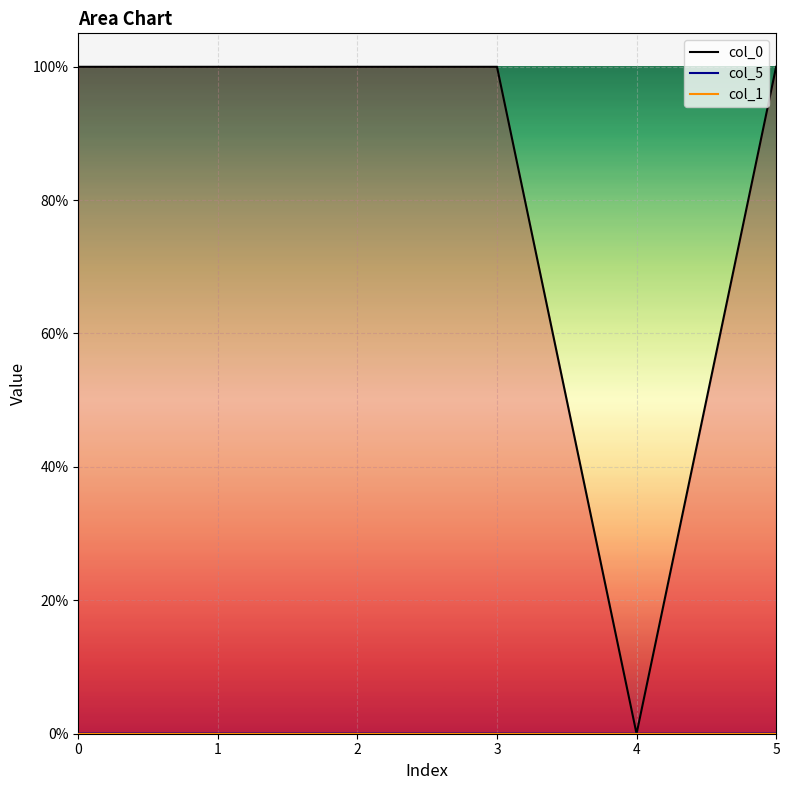

What is the difference between the highest and lowest values at 2?

1.0